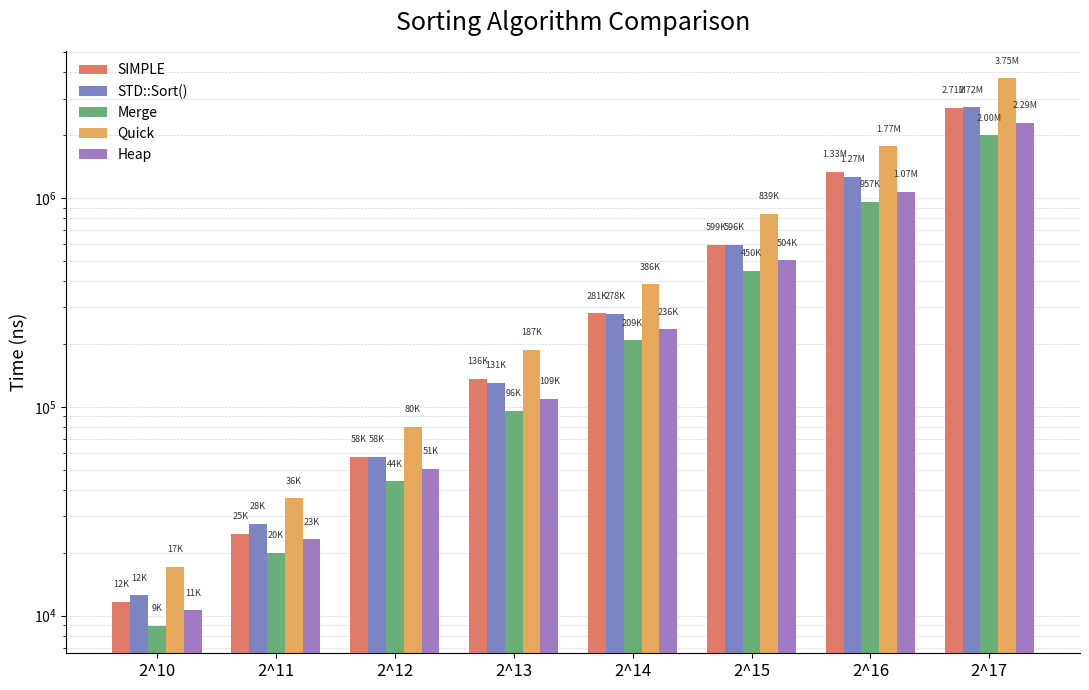

What is the value of the Quick bar at the 1st from the left?

17154